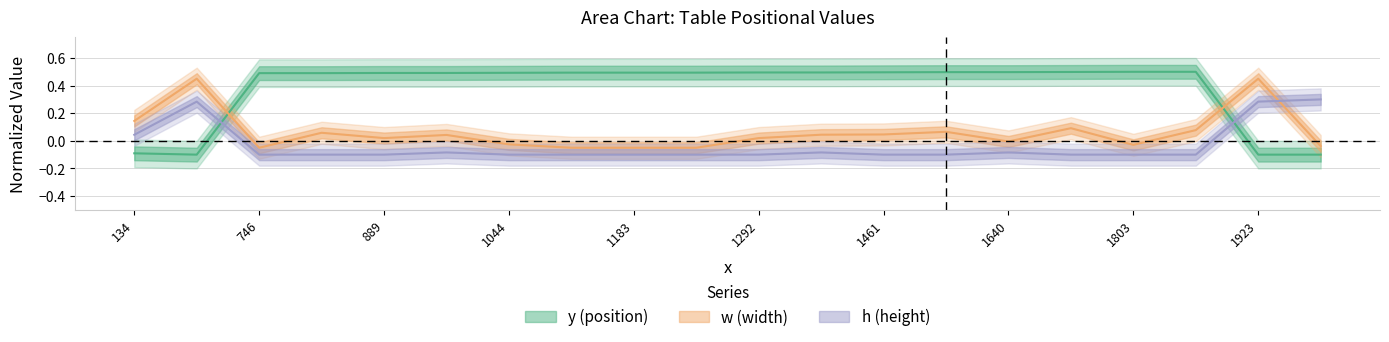

At which category is the sum across all series the highest?

555